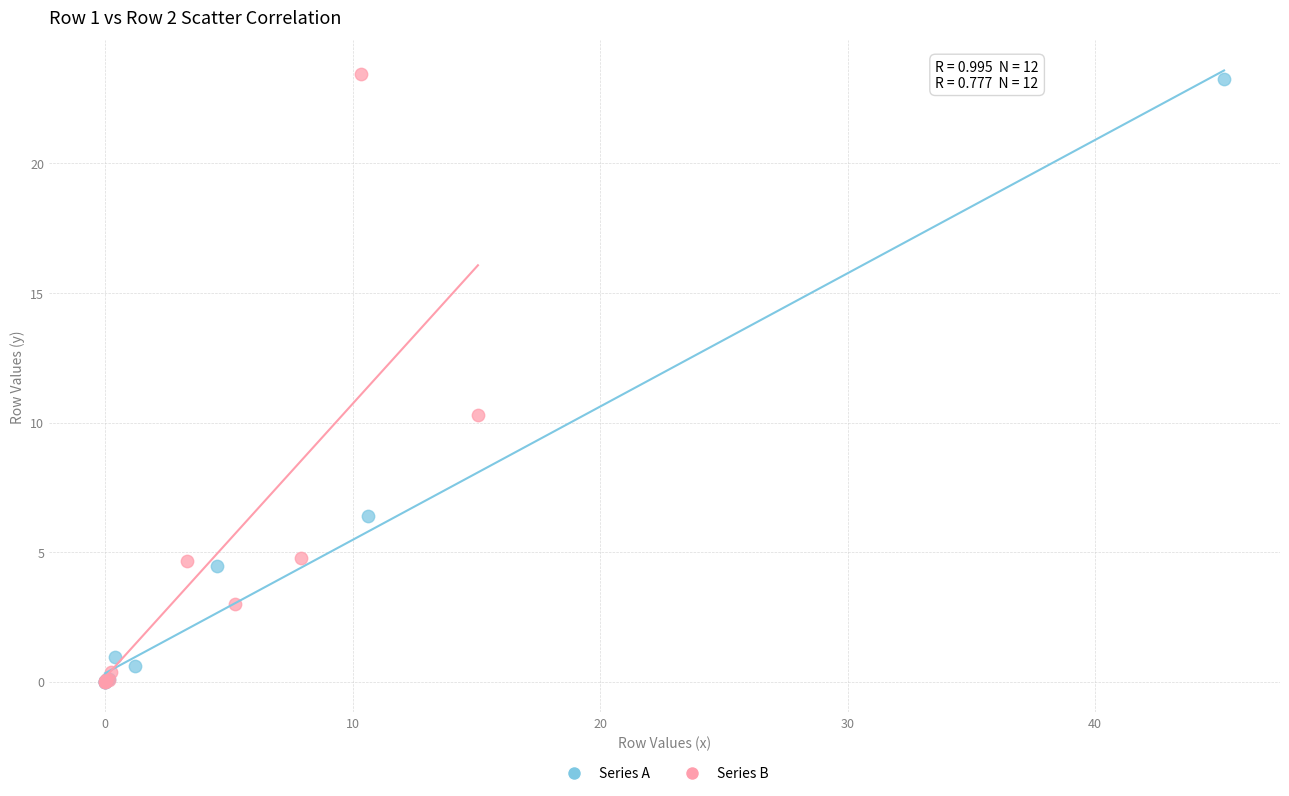

Which series has the widest spread of Y values?

Series B